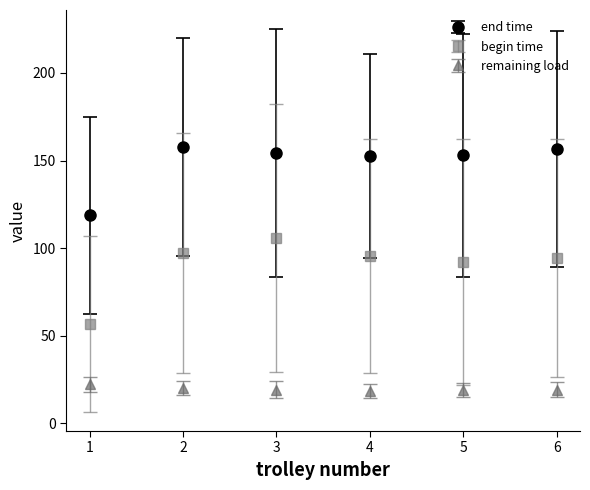

What is the value of the end time point at the 4th from the left?

152.7